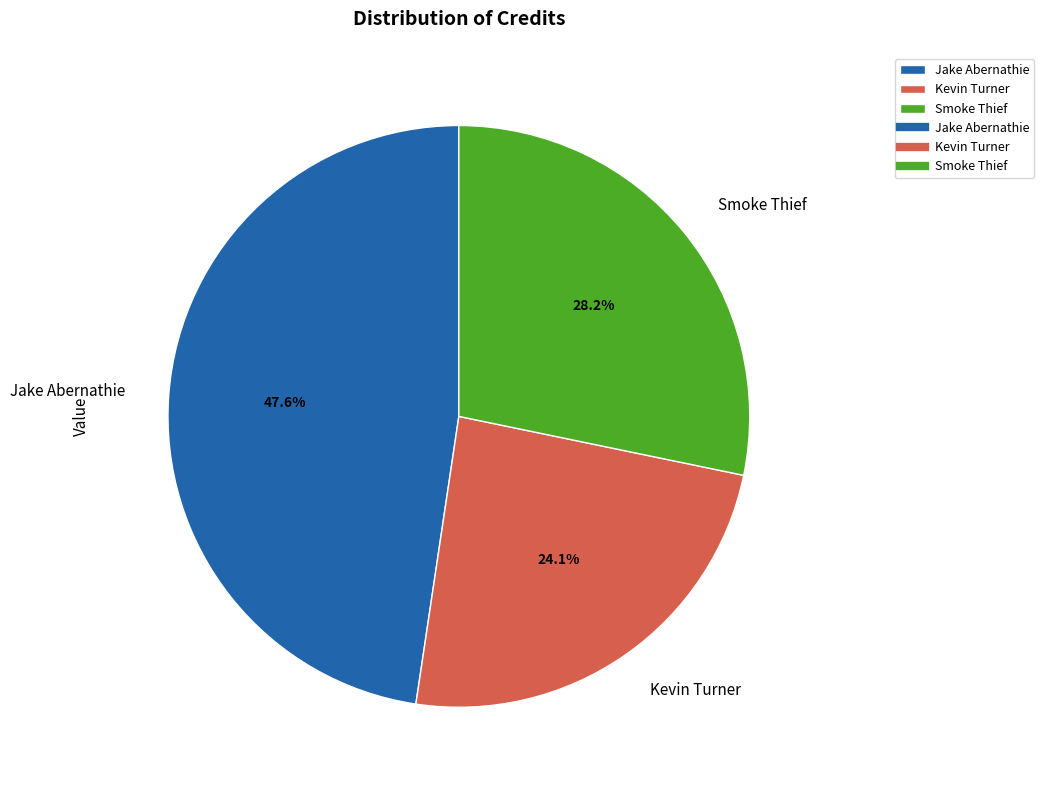

Combined, do Kevin Turner and Smoke Thief account for over 50%?

Yes